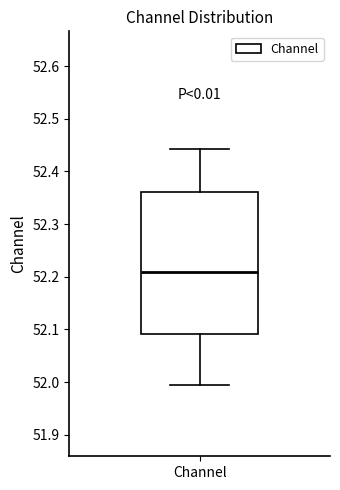

Where is the upper edge of the box for Channel on the y-axis? The values are not printed on the chart, so give them approximately, as read against the axis.

52.36